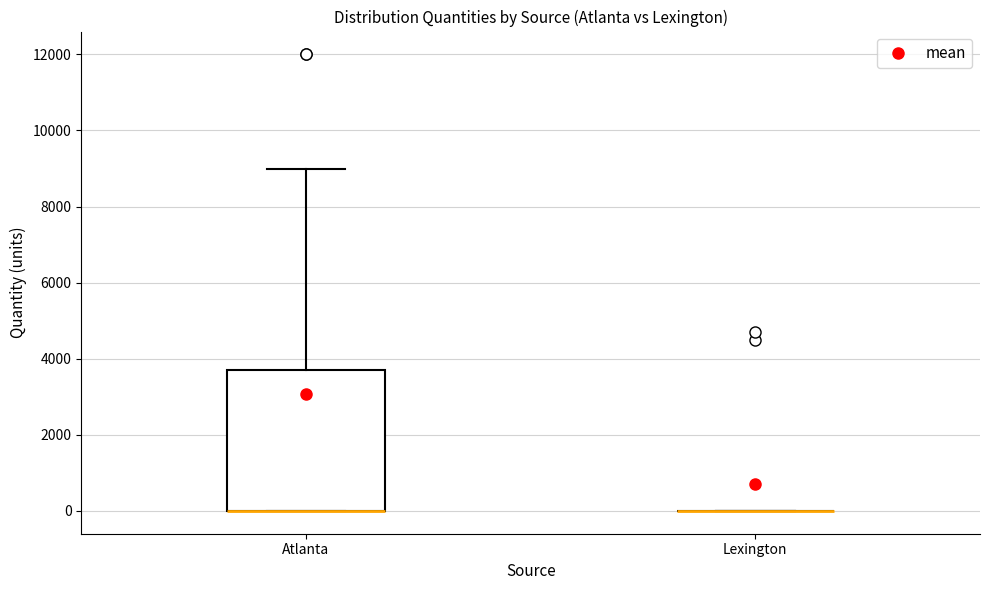

Reading left to right, transcribe this box plot: for each box, give where its median line is, the range the box spans, and where its two whiskers end, as read against the y-axis. The values are not printed on the chart, so give them approximately, as read against the axis.

Atlanta: median 0 (drawn on the box's lower edge), box 0 to 3800, whiskers 0 to 9000
Lexington: box collapsed to a line at 0, whiskers 0 to 0